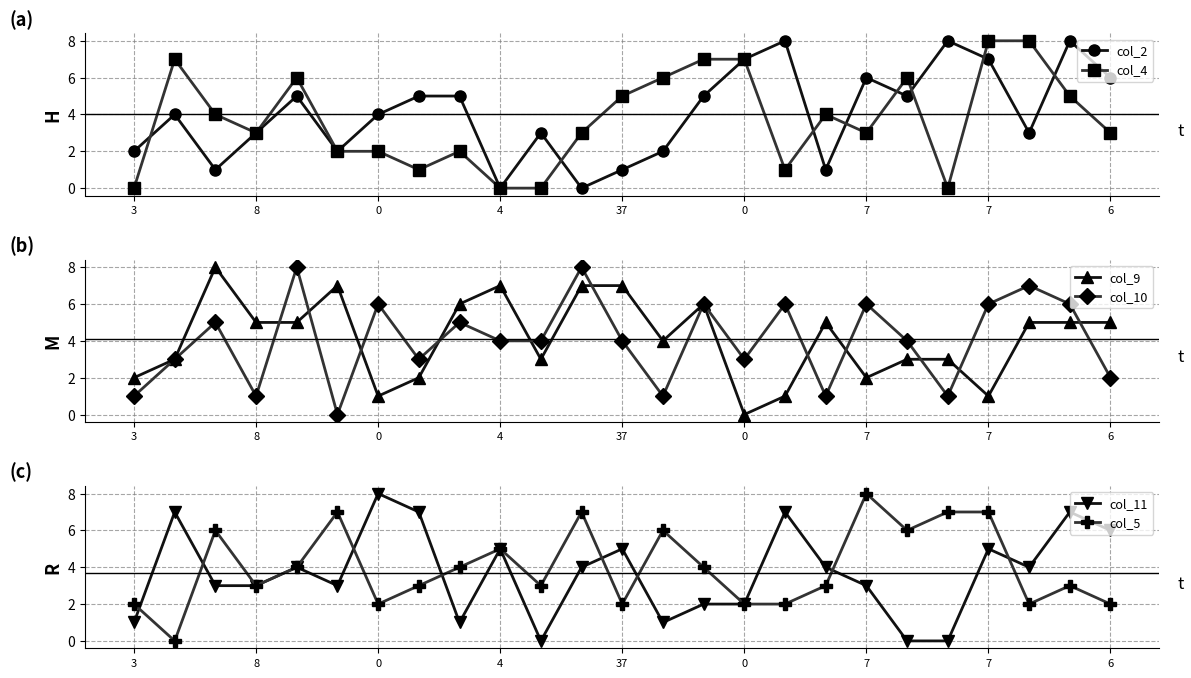

How many intersections are there between col_9 and col_2?

8